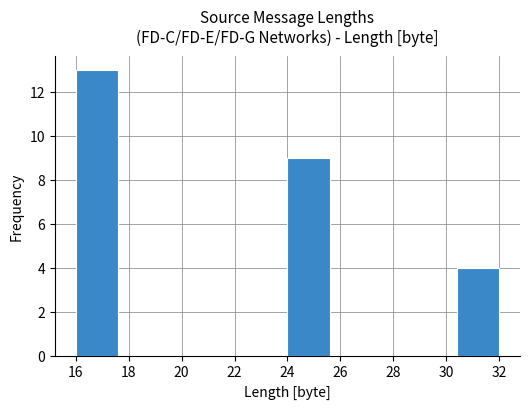

Reading left to right, list every bar in this chart as the range it spans on the x-axis followed by its height. The values are not printed on the chart, so give them approximately, as read against the axis.

16.0 to 17.6: 13
17.6 to 19.2: 0
19.2 to 20.8: 0
20.8 to 22.4: 0
22.4 to 24.0: 0
24.0 to 25.6: 9
25.6 to 27.2: 0
27.2 to 28.8: 0
28.8 to 30.4: 0
30.4 to 32.0: 4